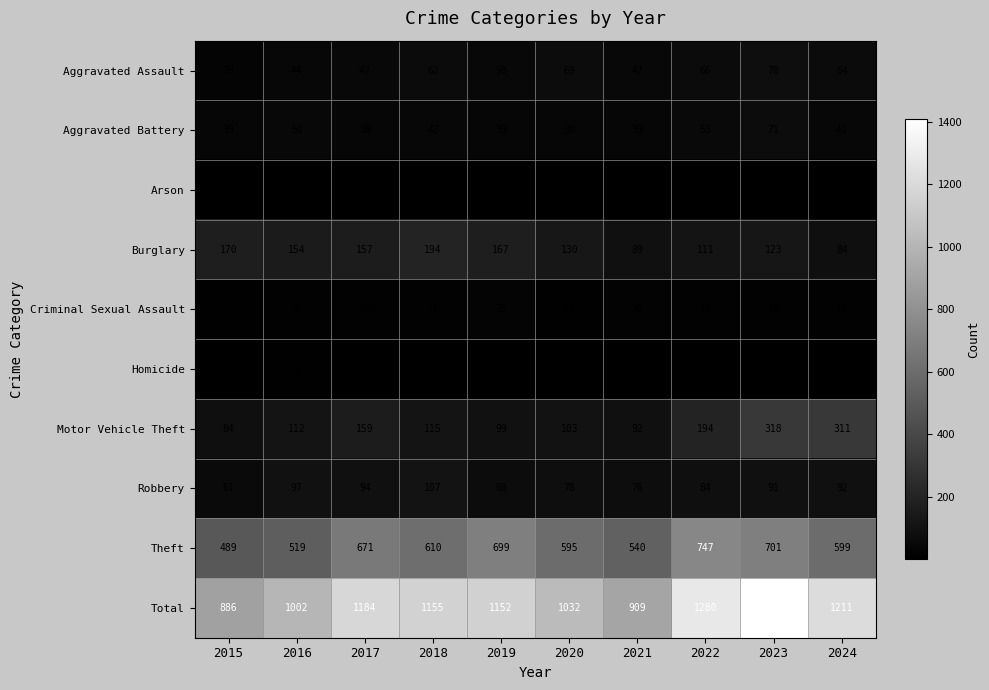

Which category has the highest value across all series?

2023